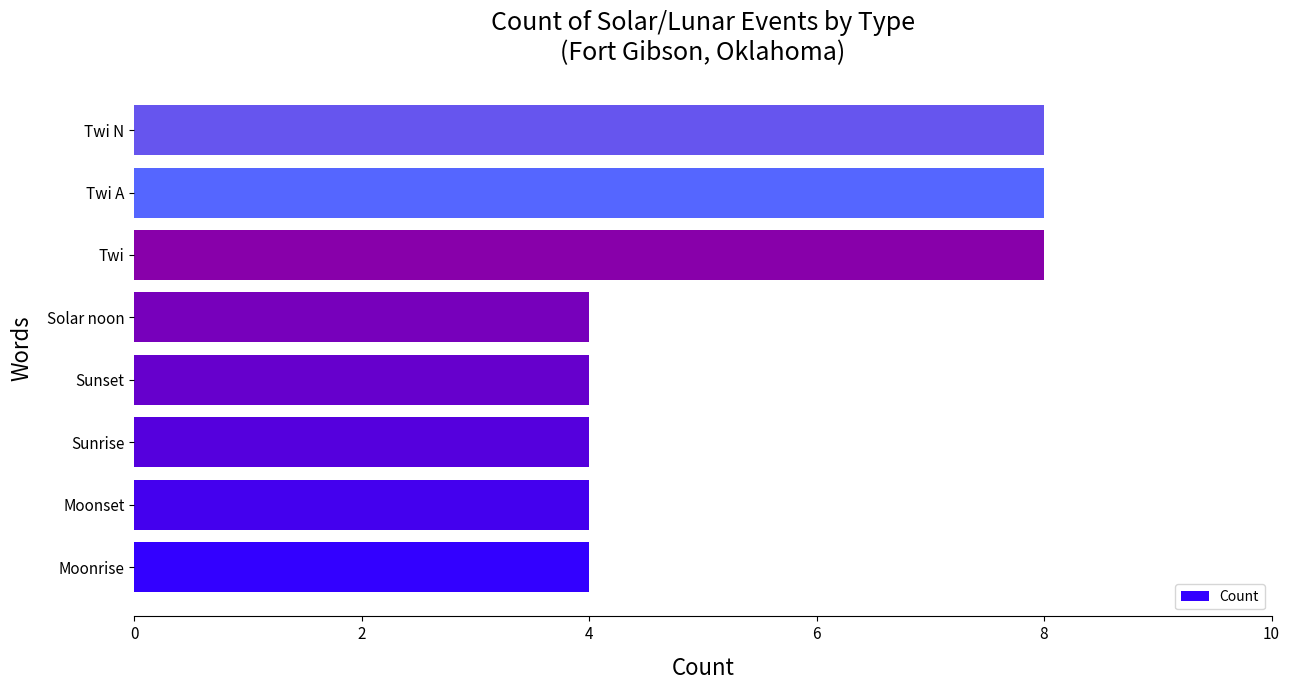

What is the ratio of the value at Solar noon to the value at Sunrise?

1.0